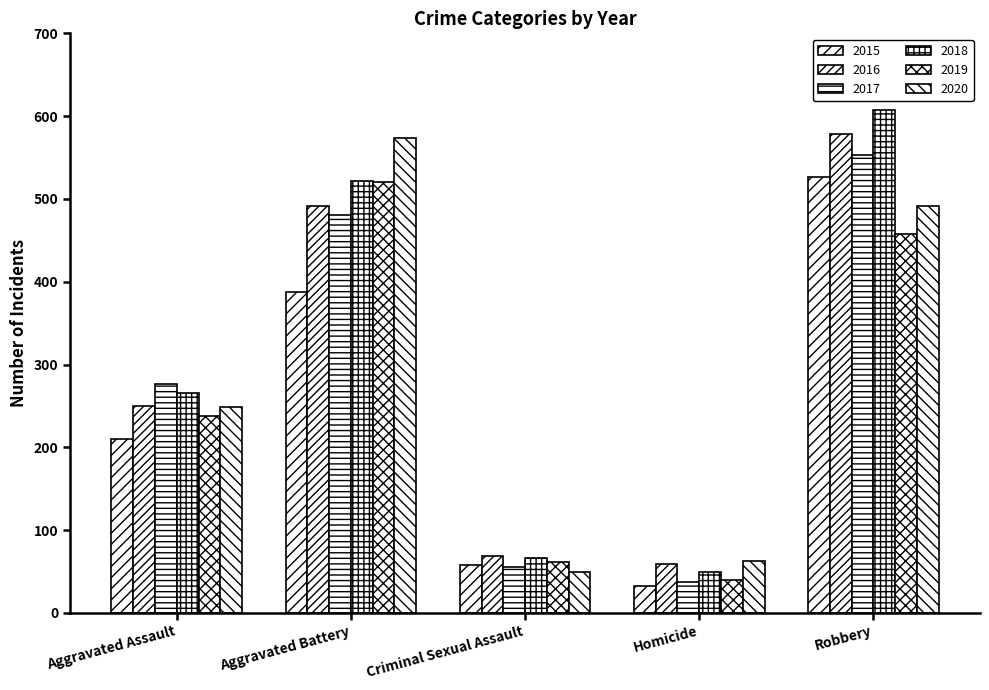

At how many categories does at least one series exceed 355?

2